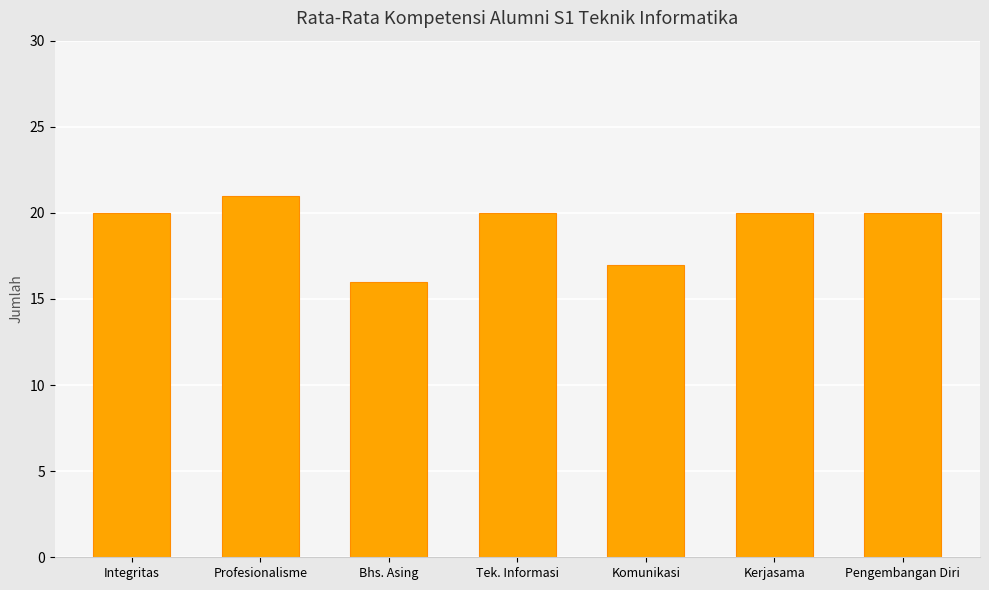

Where is the data nearest to the value 18?

Komunikasi